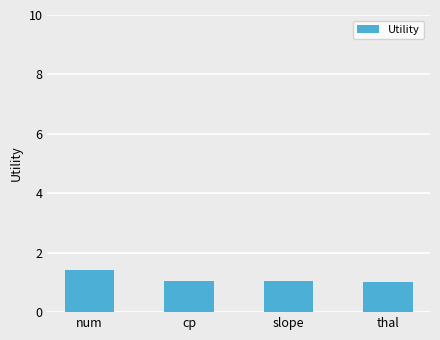

What is the value of the 3rd bar from the left?

1.0